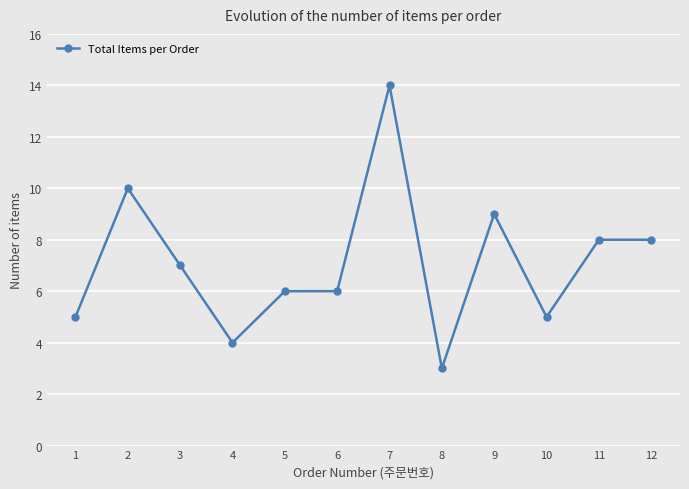

What is the difference between the second highest and second lowest values?

6